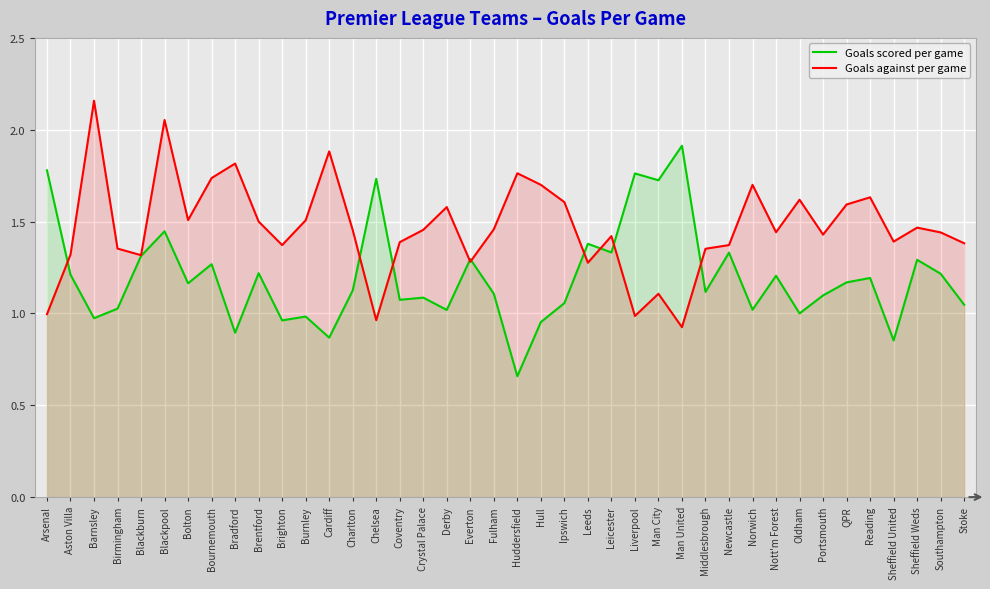

After their last crossing, which series has the higher values: Goals scored per game or Goals against per game?

Goals against per game